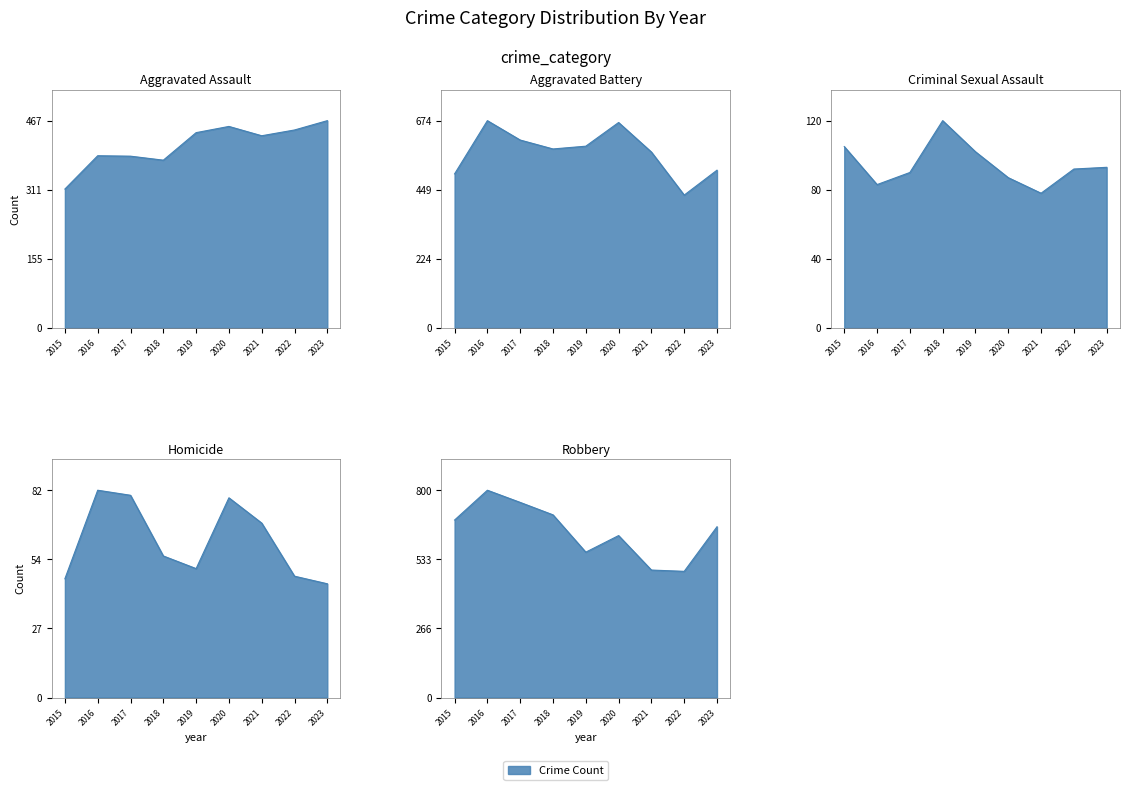

Reading left to right, transcribe all the data shown in this chart.

Aggravated Assault: 313	388	387	378	440	454	433	446	467
Aggravated Battery: 501	674	611	582	591	668	572	432	513
Criminal Sexual Assault: 105	83	90	120	102	87	78	92	93
Homicide: 47	82	80	56	51	79	69	48	45
Robbery: 685	800	753	705	561	625	492	487	659